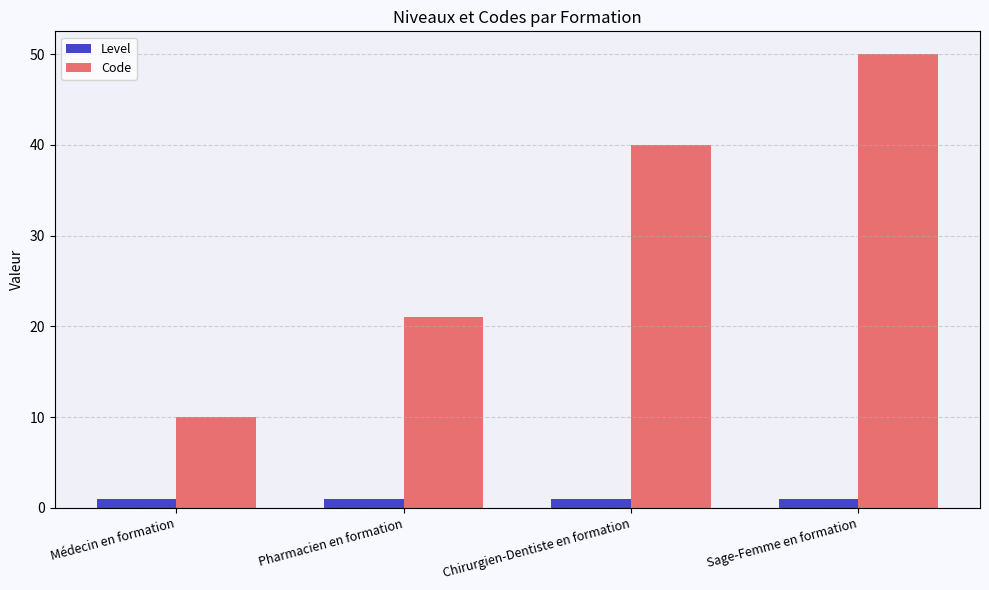

Rank the series by their maximum value, from lowest to highest.

Level, Code